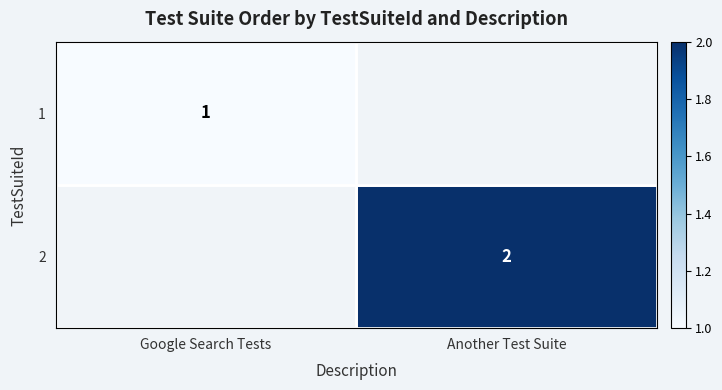

At Another Test Suite, list the series in order from largest to smallest.

1, 2